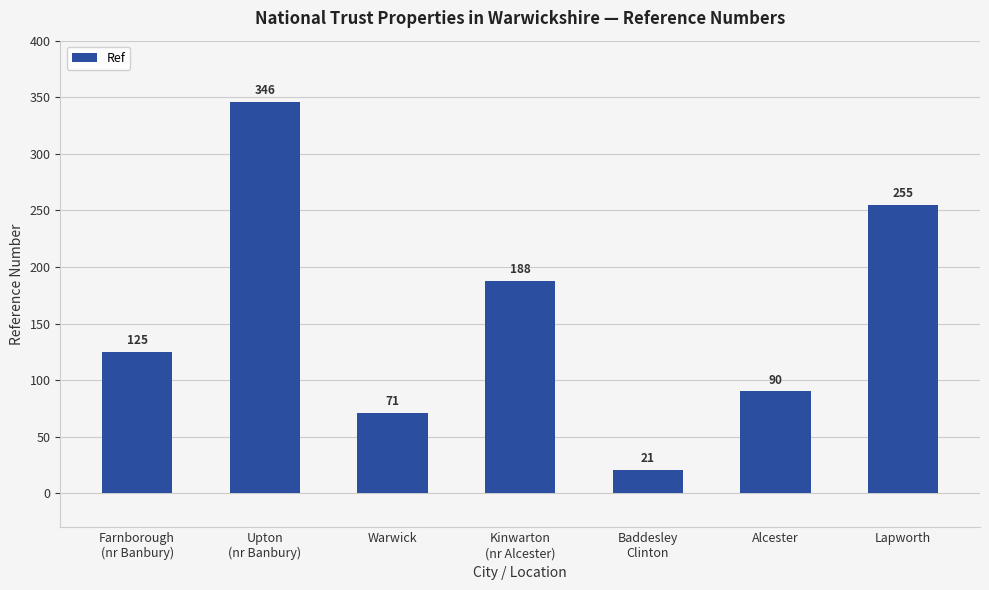

Which category has the highest value across all series?

Upton
(nr Banbury)